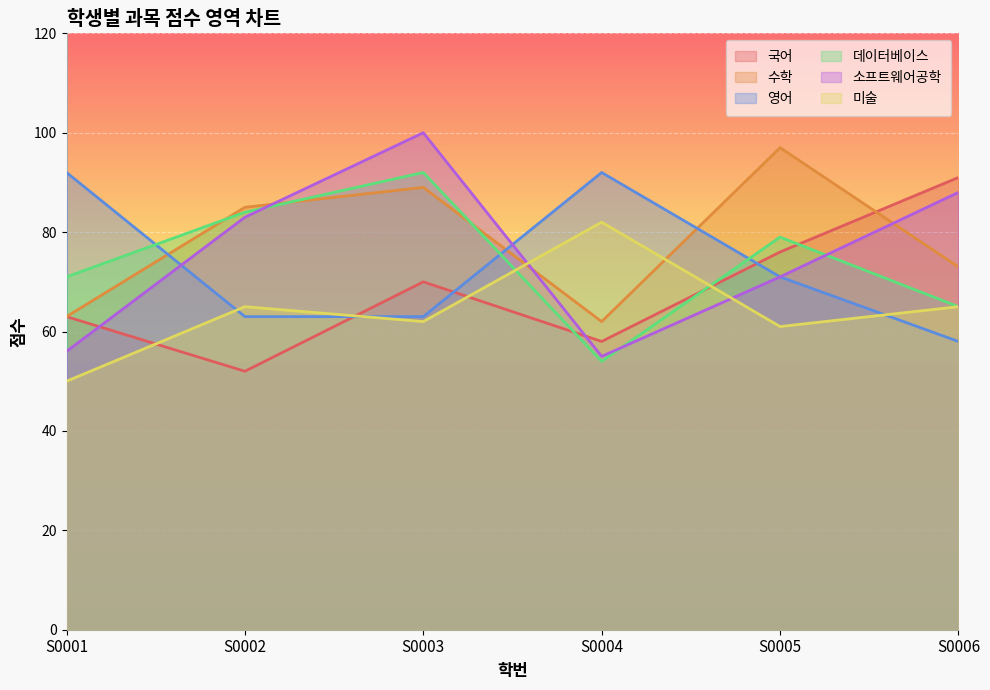

Which has a higher value, S0001 or S0005?

S0005